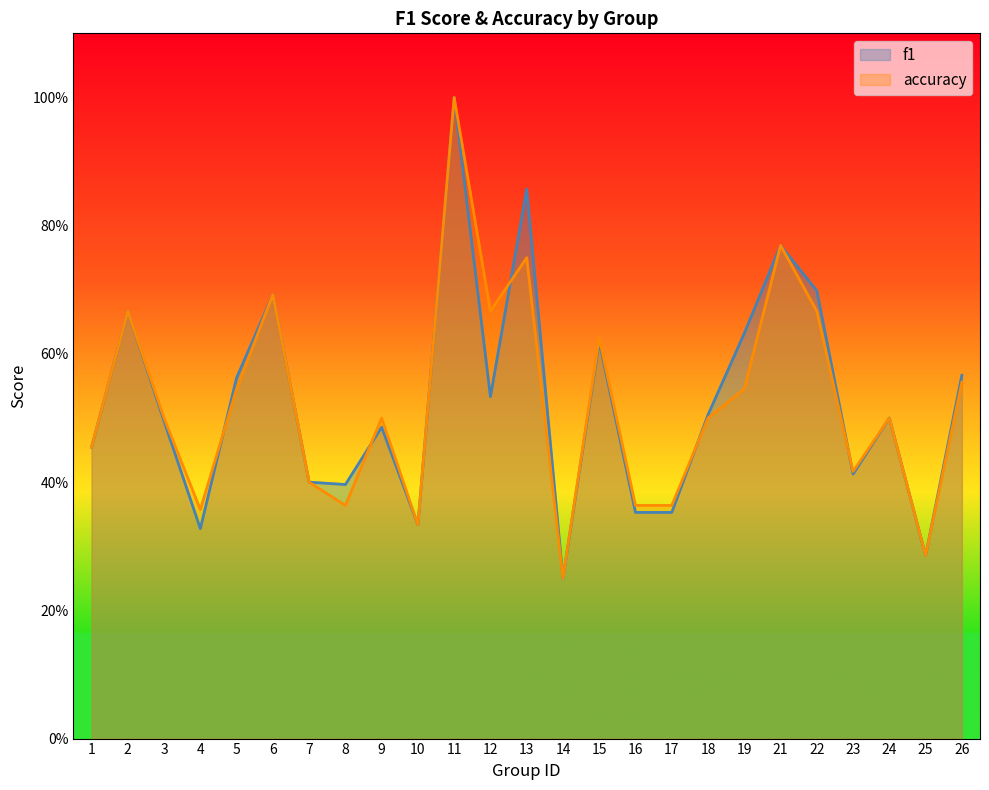

Rank the series by their maximum value, from lowest to highest.

f1, accuracy